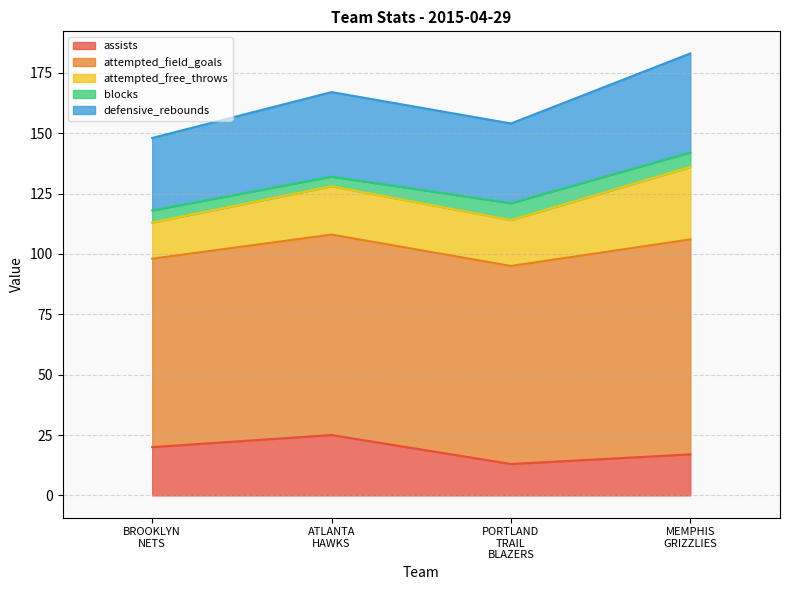

What is the sum of all blocks values?

22